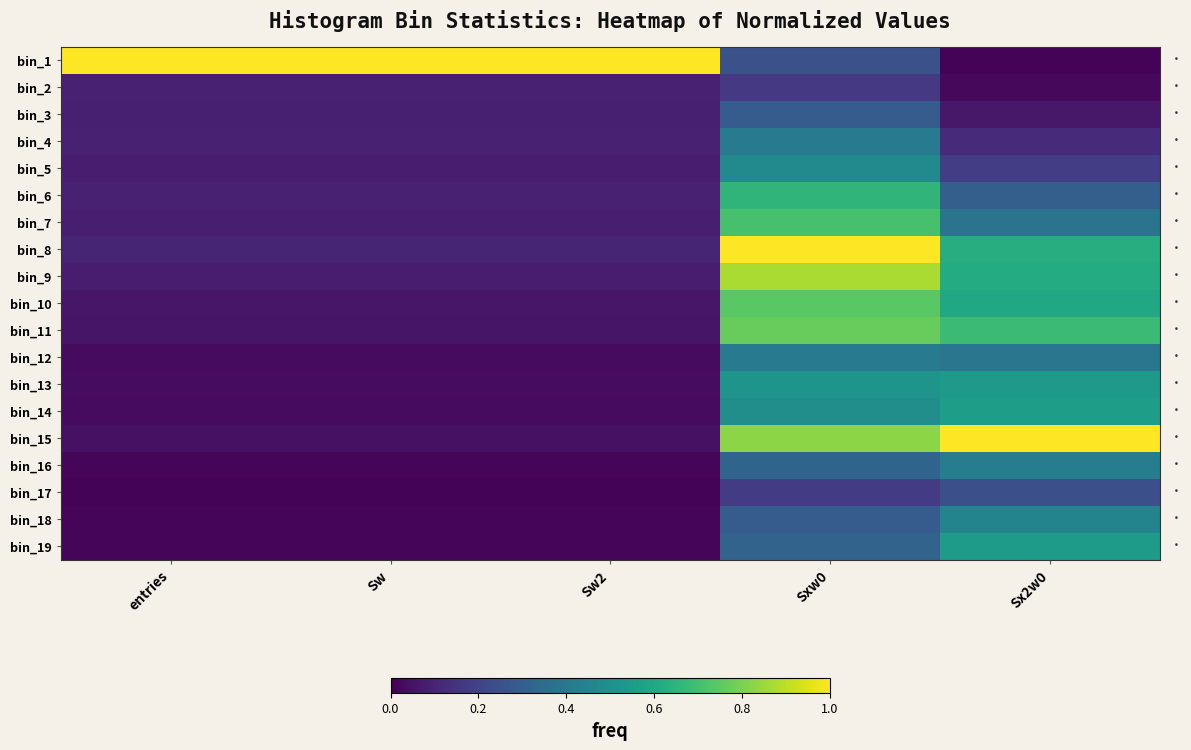

Which series has the largest total across all categories?

bin_1